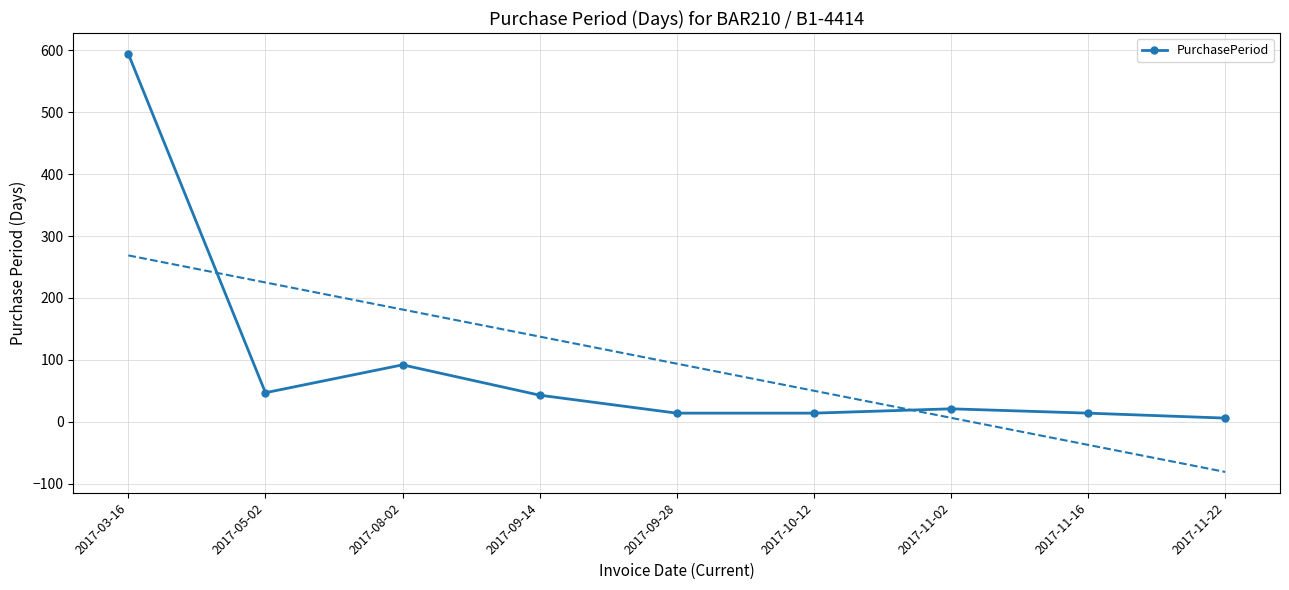

What is the label of the 2nd point from the right?

2017-11-16